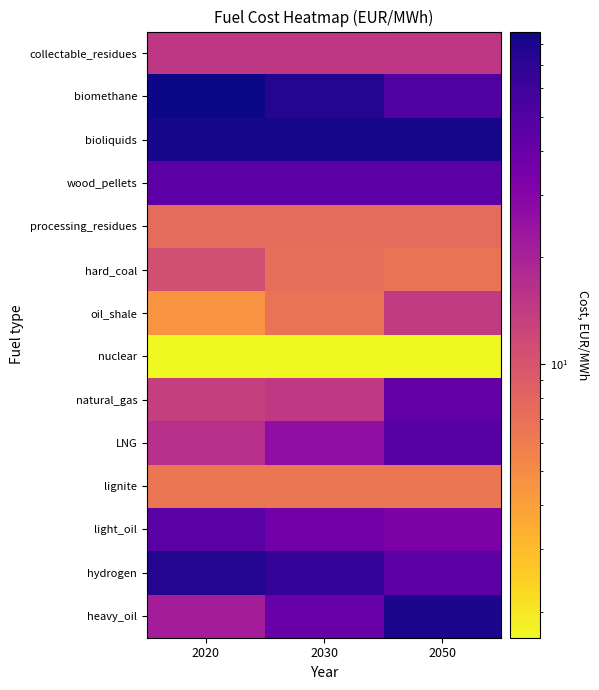

What is the total value across all series at 2030?

430.1